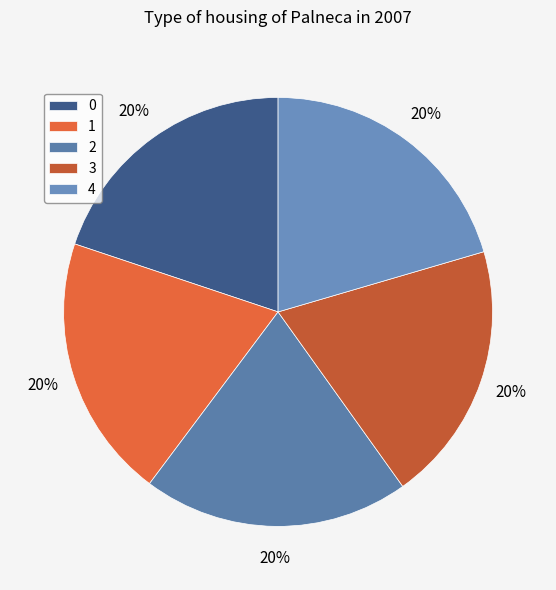

How many slices are in this pie chart?

5